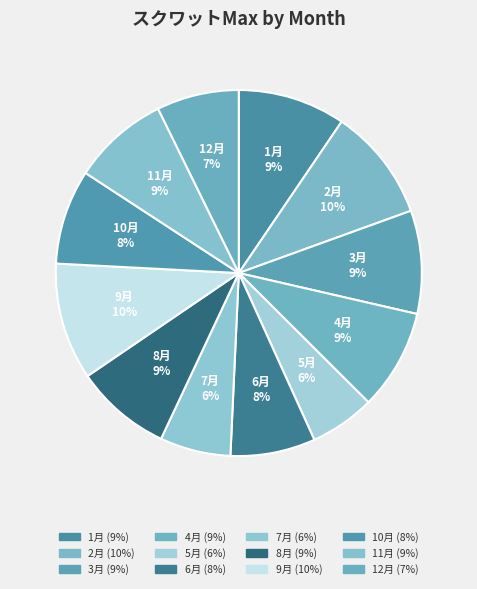

True or false: 1月 accounts for 15% of the total.

False